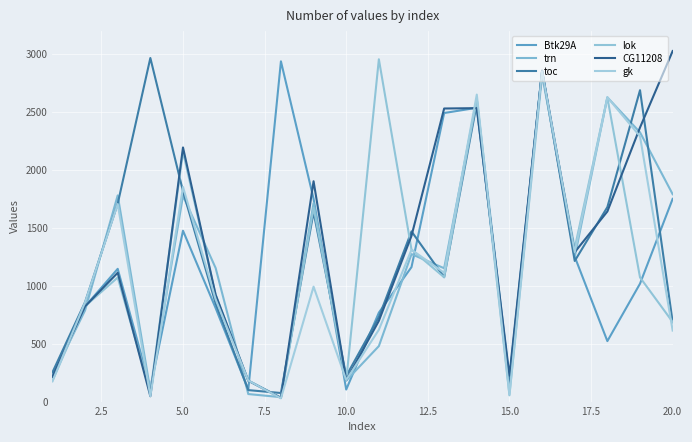

Which series ends up on top after the final intersection of CG11208 and lok?

CG11208